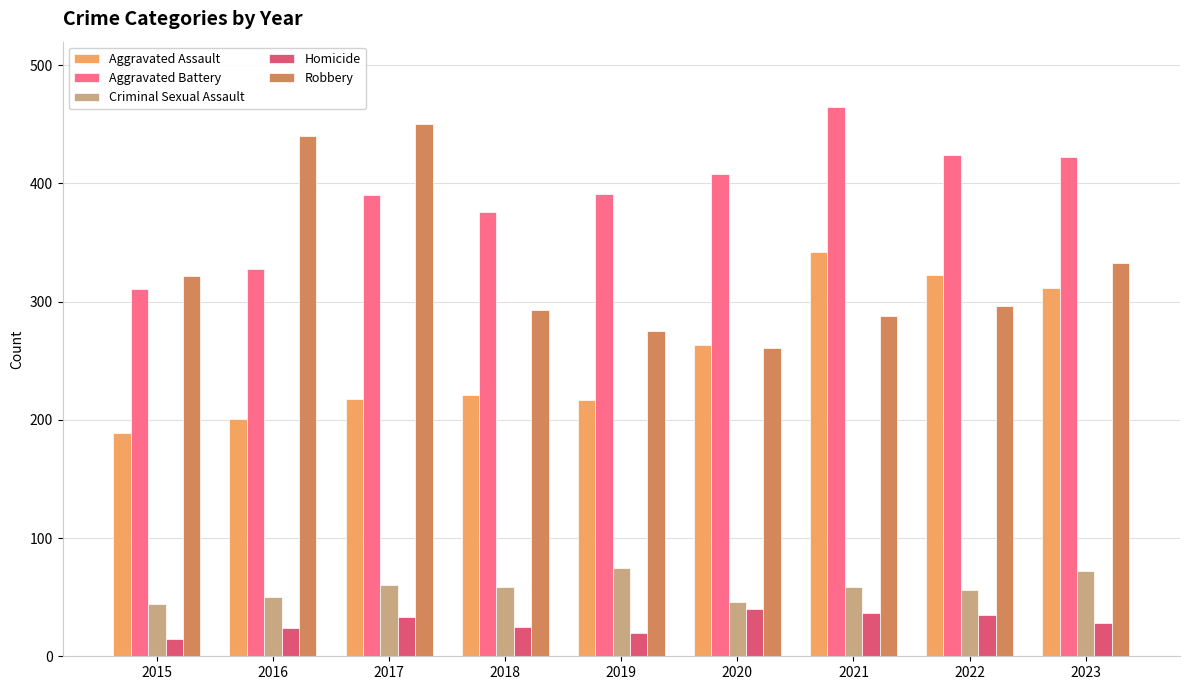

At how many categories does at least one series exceed 135?

9